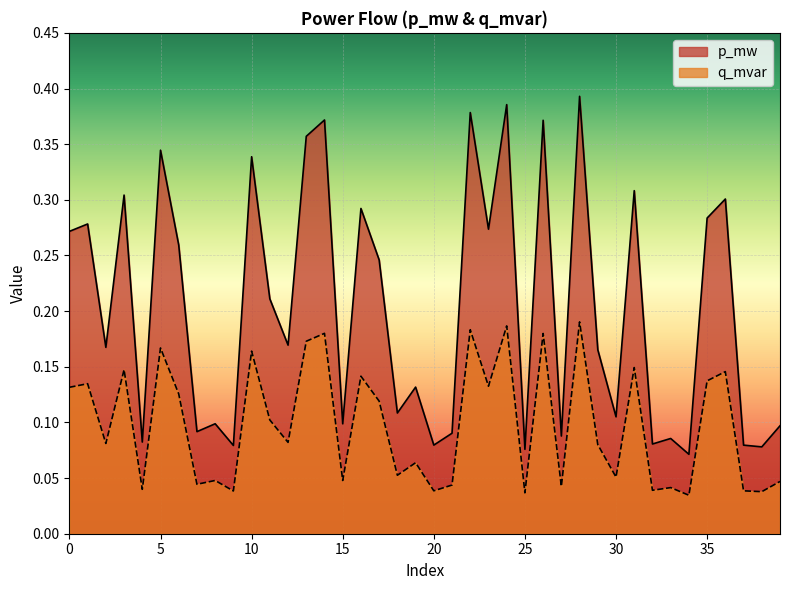

Which has a higher value, 5 or 33?

5